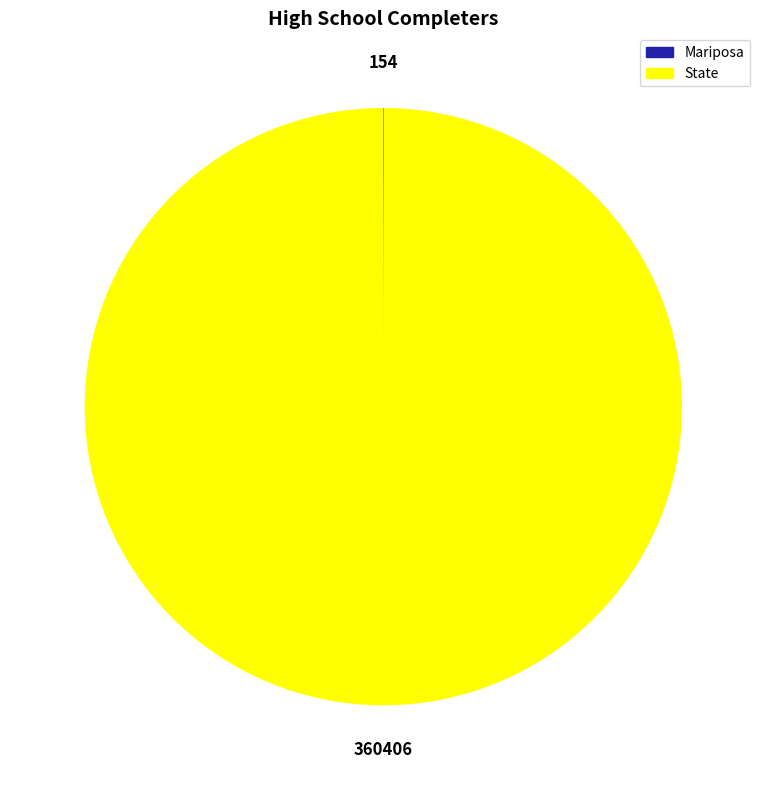

Which slice is the largest?

State